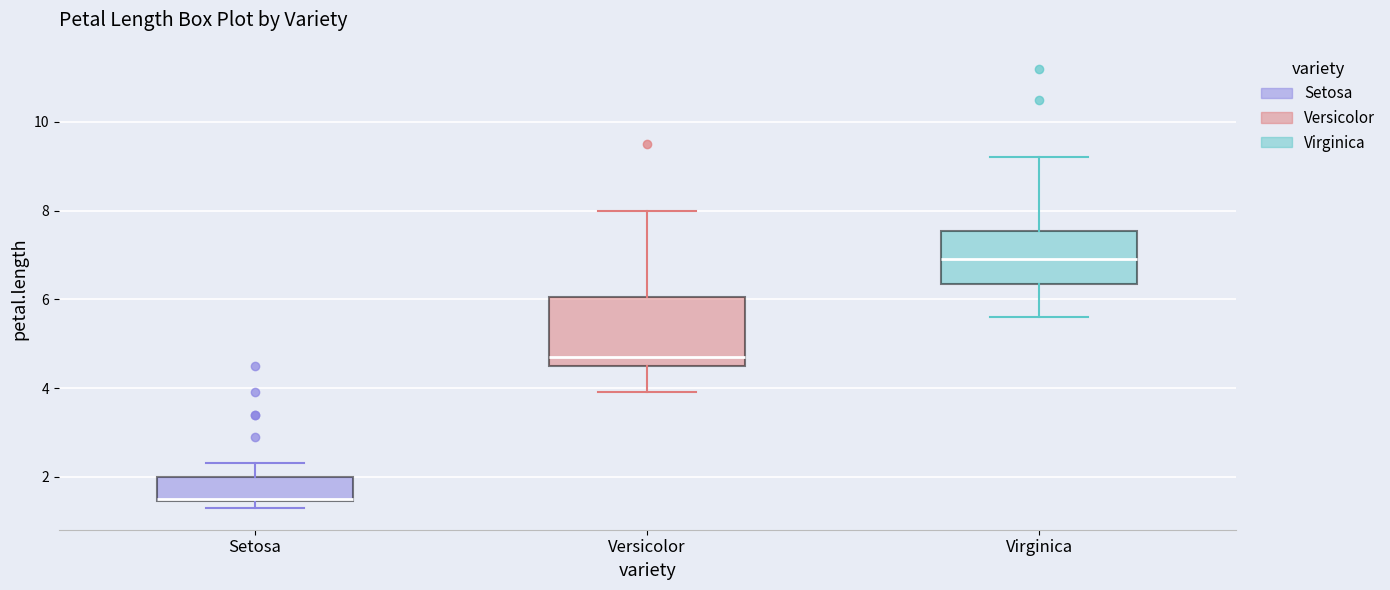

Reading left to right, read every box against the y-axis: the position of its median line, the range the box covers, and the ends of its whiskers. The values are not printed on the chart, so give them approximately, as read against the axis.

Setosa: median 1.6, box 1.4 to 2.0, whiskers 1.4 (just below the box's lower edge) to 2.4
Versicolor: median 4.8, box 4.6 to 6.0, whiskers 4.0 to 8.0
Virginica: median 7.0, box 6.4 to 7.6, whiskers 5.6 to 9.2